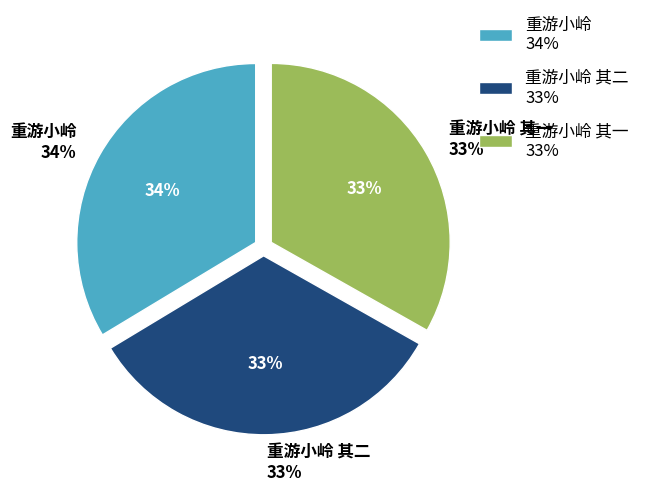

Count the number of slices in the pie.

3